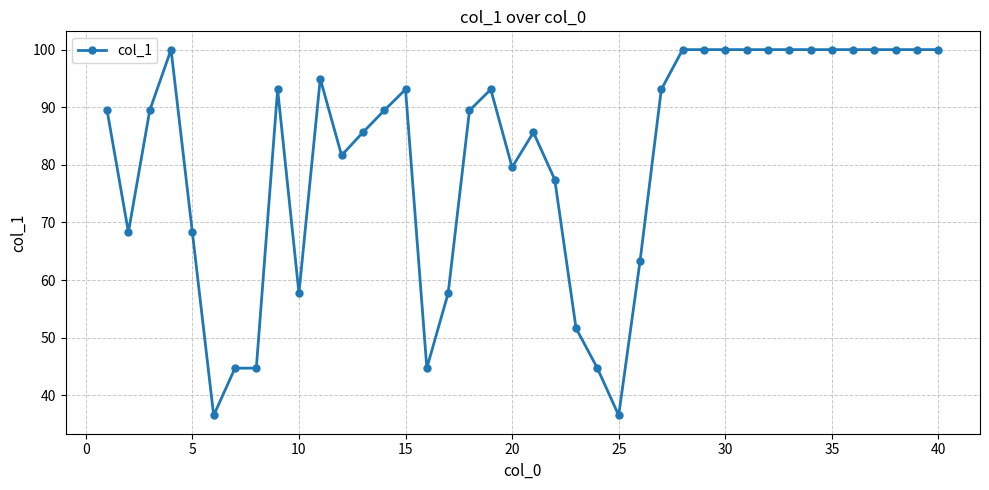

What is the value of the 6th point from the left?

36.5